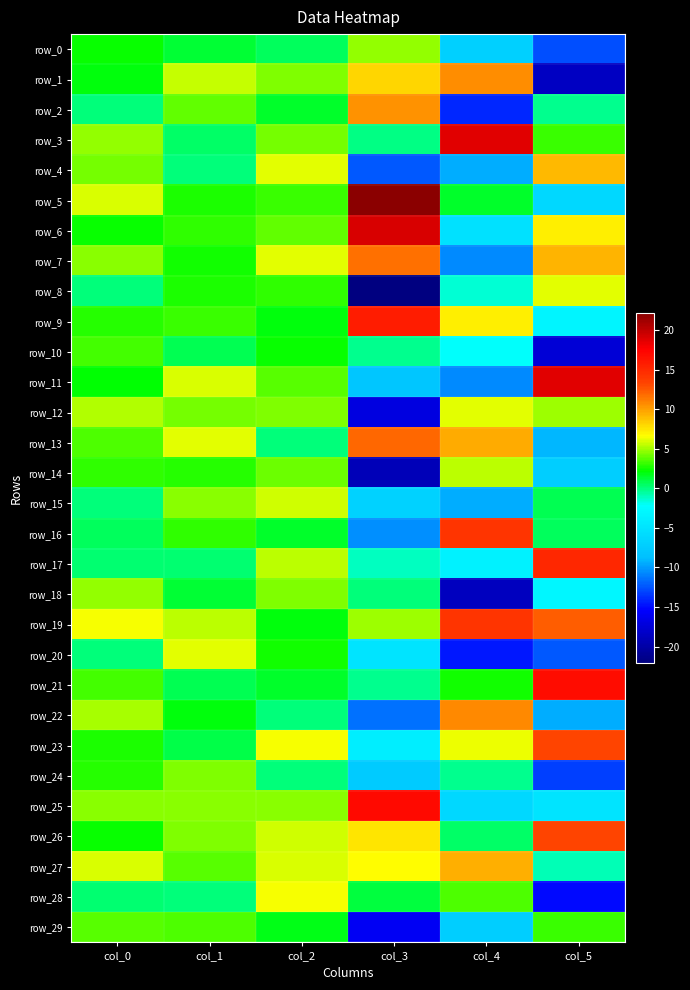

List the series in order of their peak value, highest first.

row_5, row_6, row_3, row_11, row_25, row_21, row_9, row_17, row_16, row_19, row_23, row_26, row_13, row_7, row_22, row_1, row_2, row_27, row_4, row_28, row_8, row_12, row_20, row_15, row_14, row_18, row_0, row_24, row_29, row_10